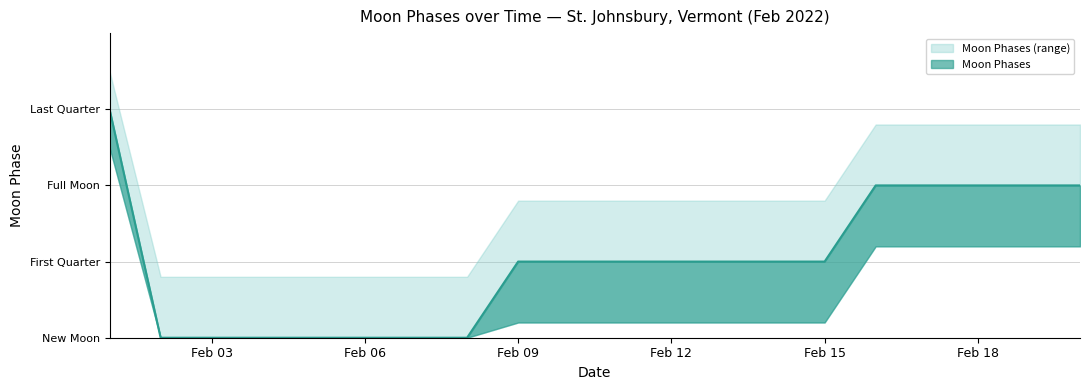

What is the average value of the Moon Phases series?

1.0